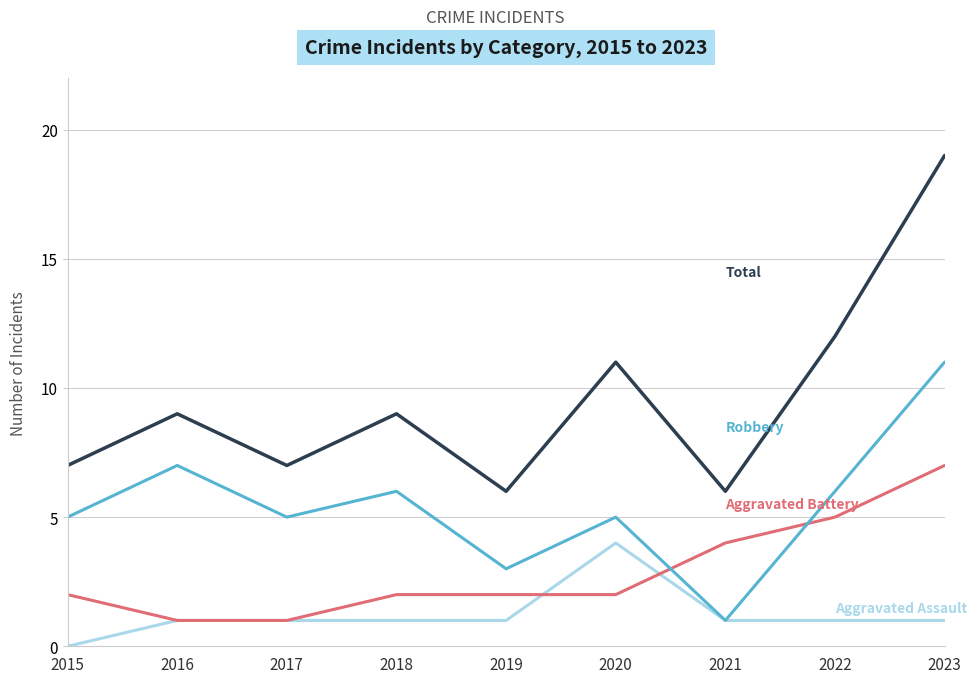

What is the spread (max minus min) of values at 2016?

8